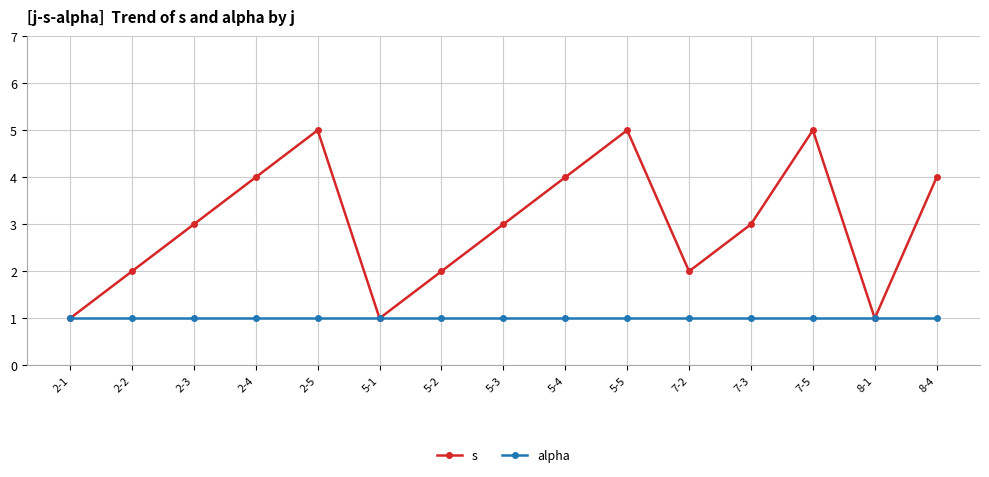

What is the highest value of the s series?

5